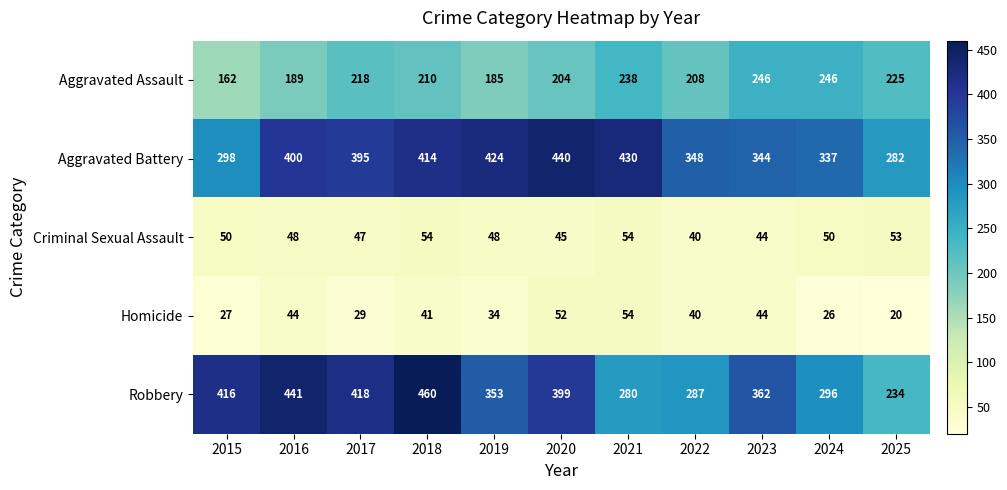

What is the minimum value shown in the chart?

20